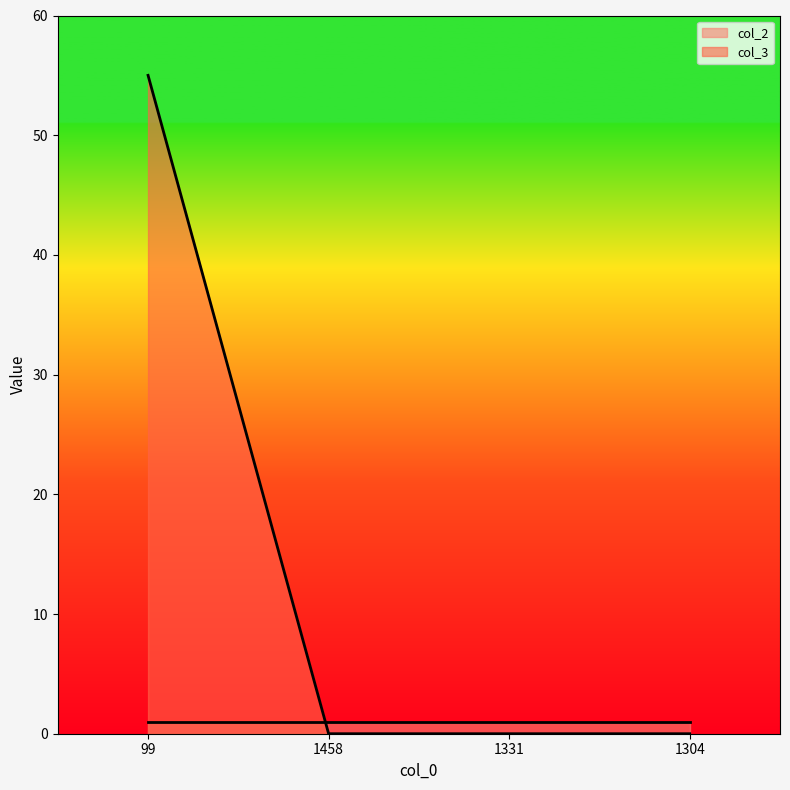

List the labels in order of value, largest first.

99, 1458, 1331, 1304